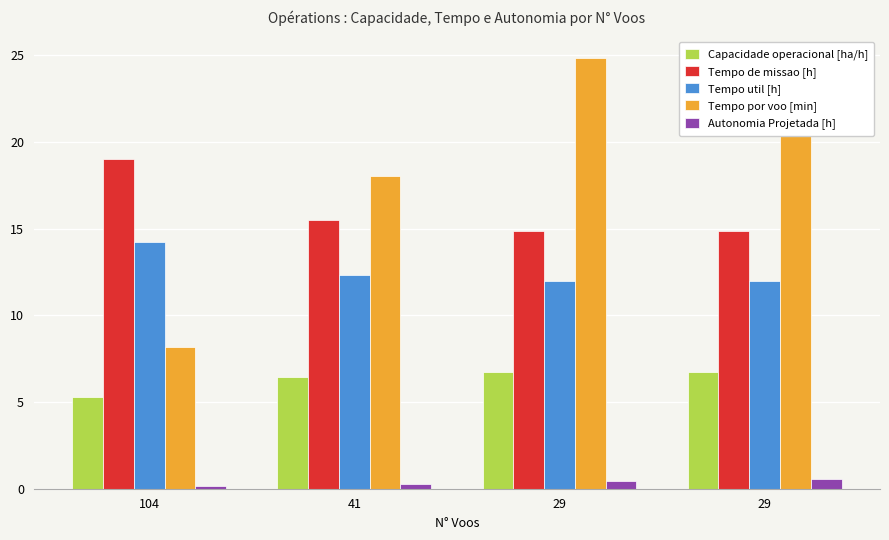

Are the bars horizontal?

No